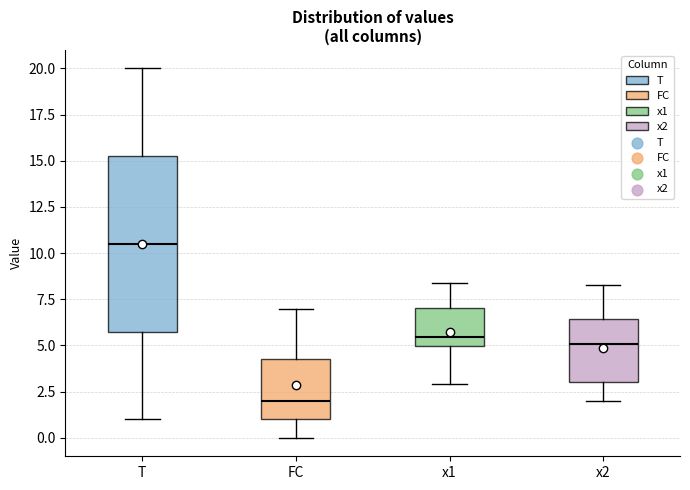

Reading left to right, read every box against the y-axis: the position of its median line, the range the box covers, and the ends of its whiskers. The values are not printed on the chart, so give them approximately, as read against the axis.

T: median 10.5, box 6.0 to 15.5, whiskers 1.0 to 20.0
FC: median 2.0, box 1.0 to 4.5, whiskers 0.0 to 7.0
x1: median 5.5, box 5.0 to 7.0, whiskers 3.0 to 8.5
x2: median 5.0, box 3.0 to 6.5, whiskers 2.0 to 8.5